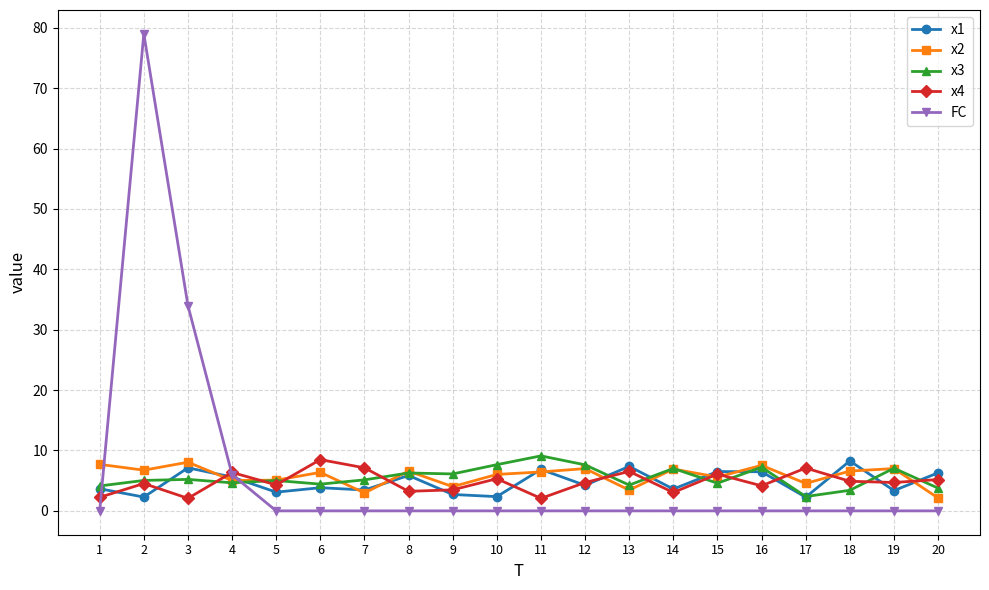

What is the spread (max minus min) of values at 5?

5.1